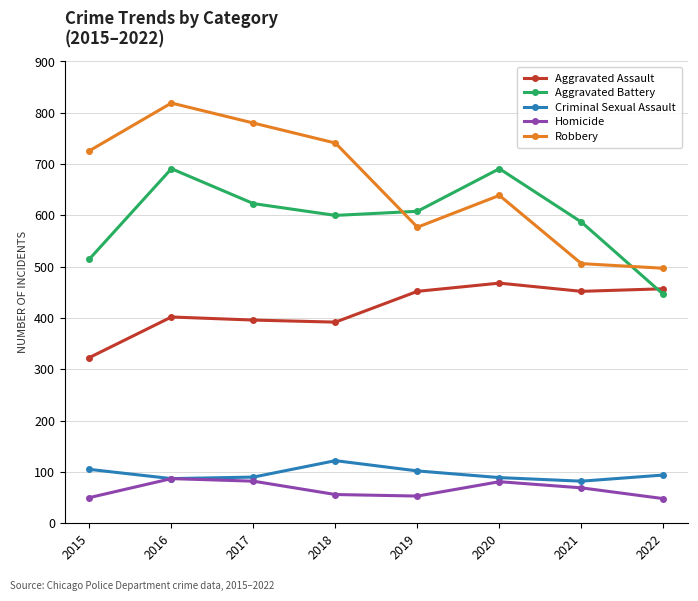

How many lines are shown in the chart?

5